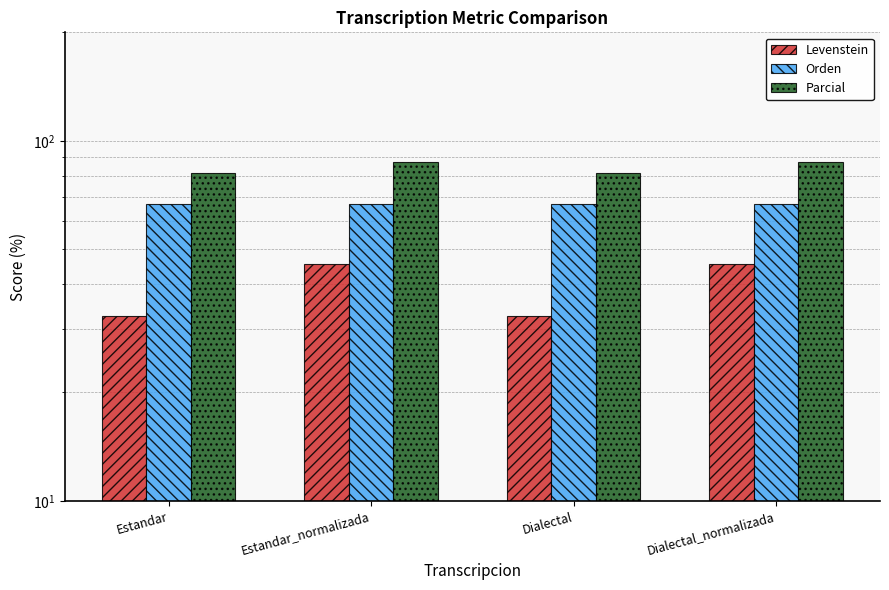

The value of Parcial at Estandar is 81.2. True or false?

True